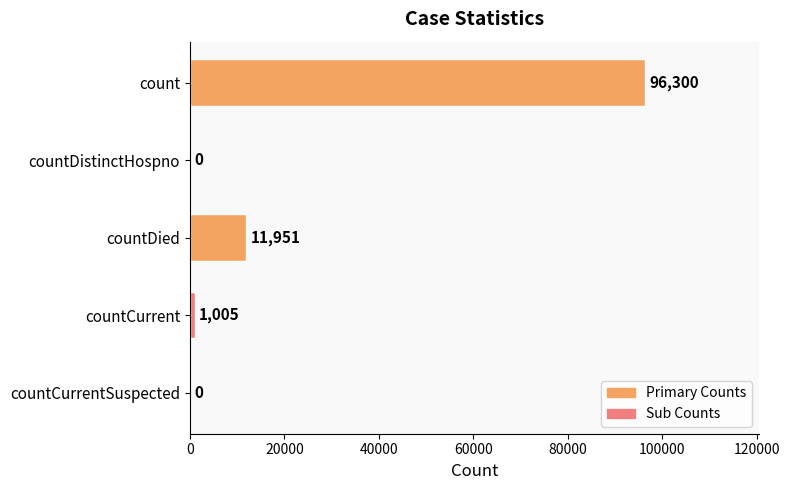

Is it true that the value at countCurrentSuspected is 0?

True